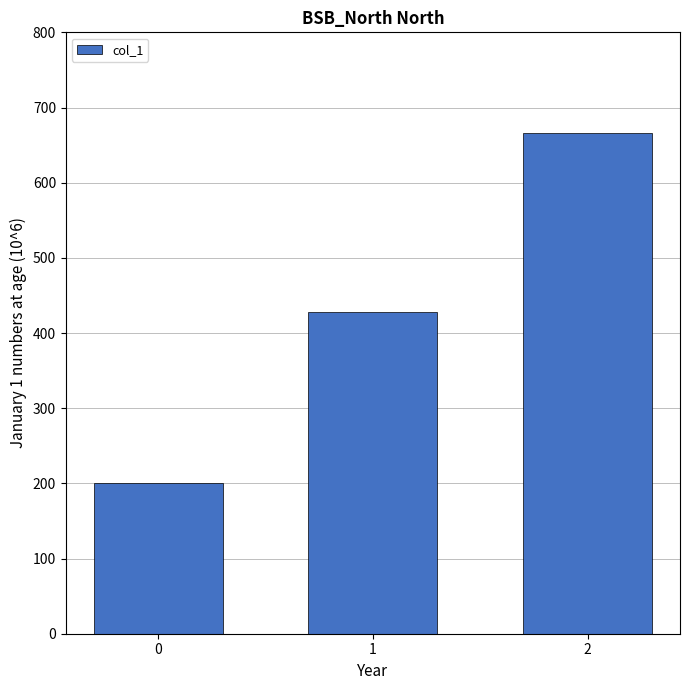

The value at 1 is 670.5. True or false?

False